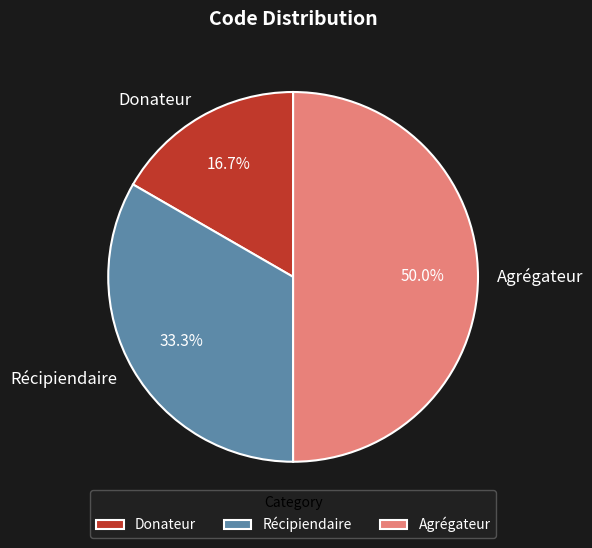

How much of the chart is everything except Donateur?

83.3%